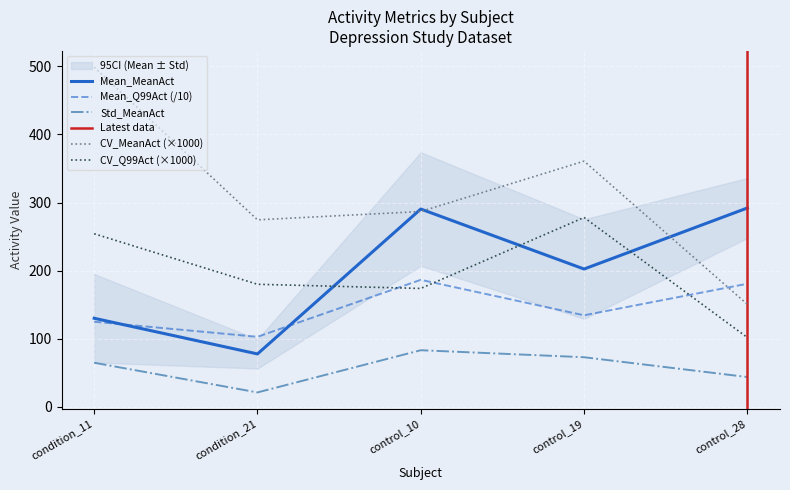

At how many categories does at least one series exceed 153?

5